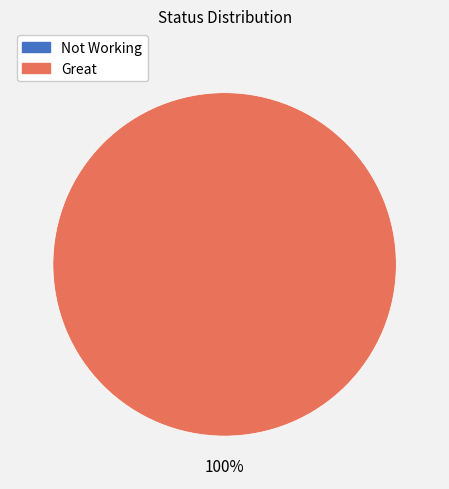

Does Not Working represent more than half of the total?

No